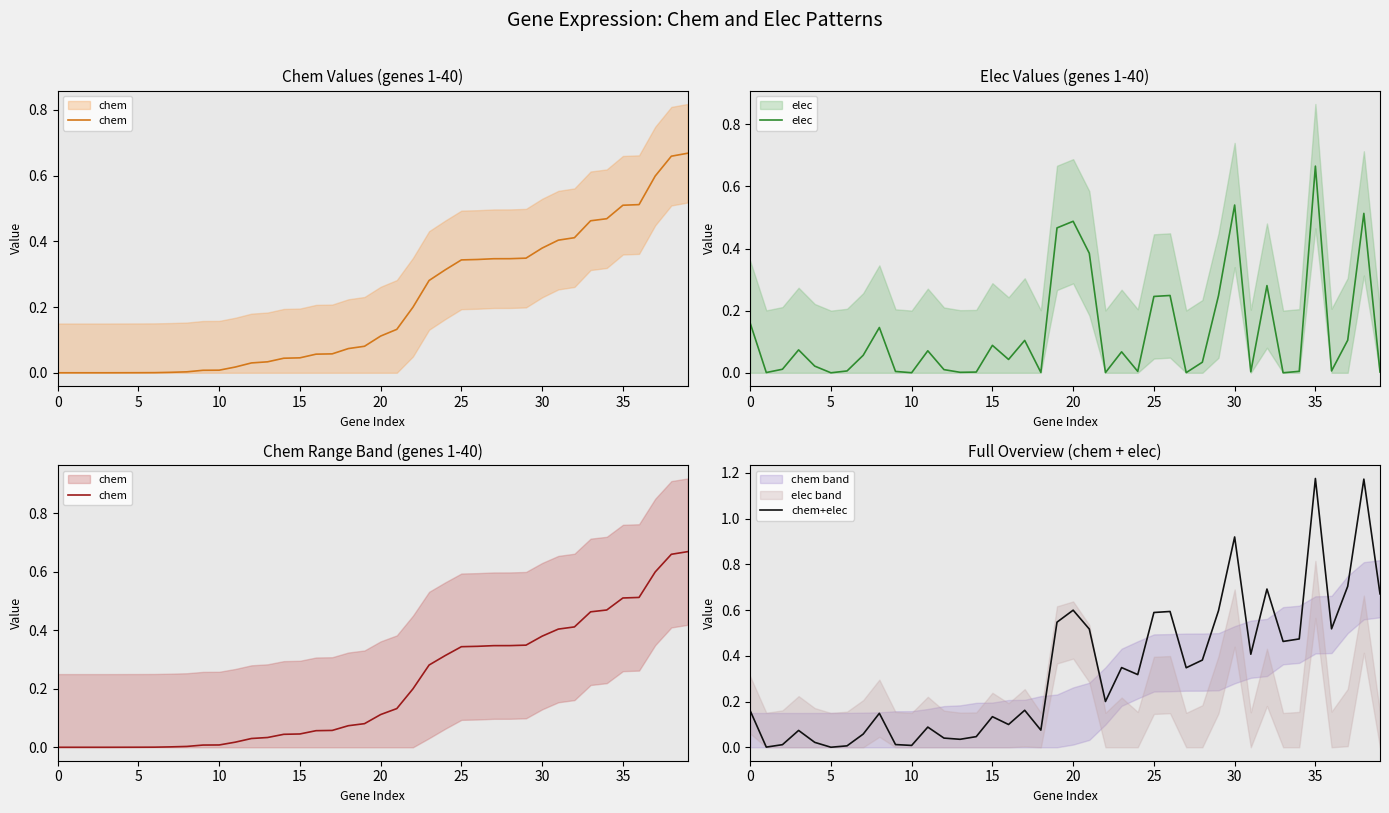

Which series has the largest range (max minus min)?

chem+elec